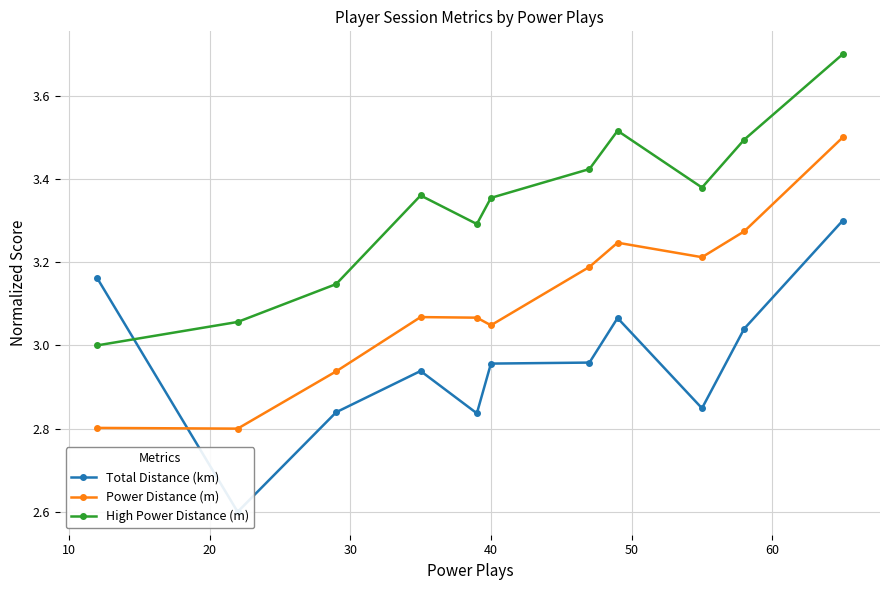

What is the highest value of the High Power Distance (m) series?

3.7